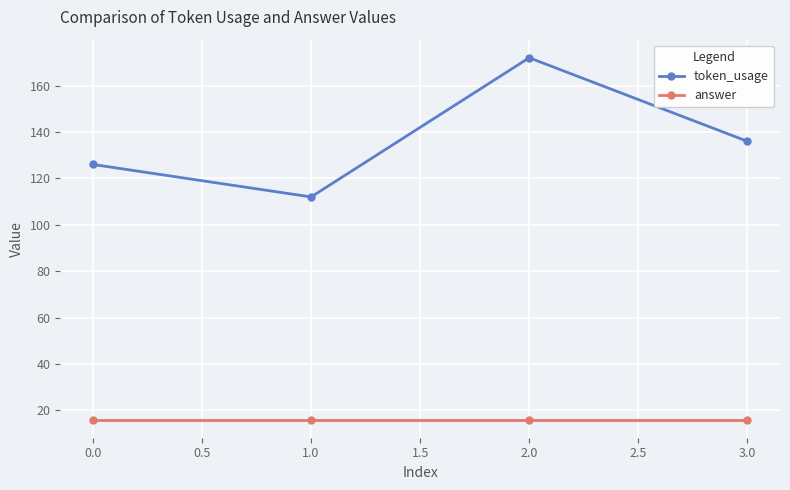

At which label does token_usage first exceed 136?

2.0